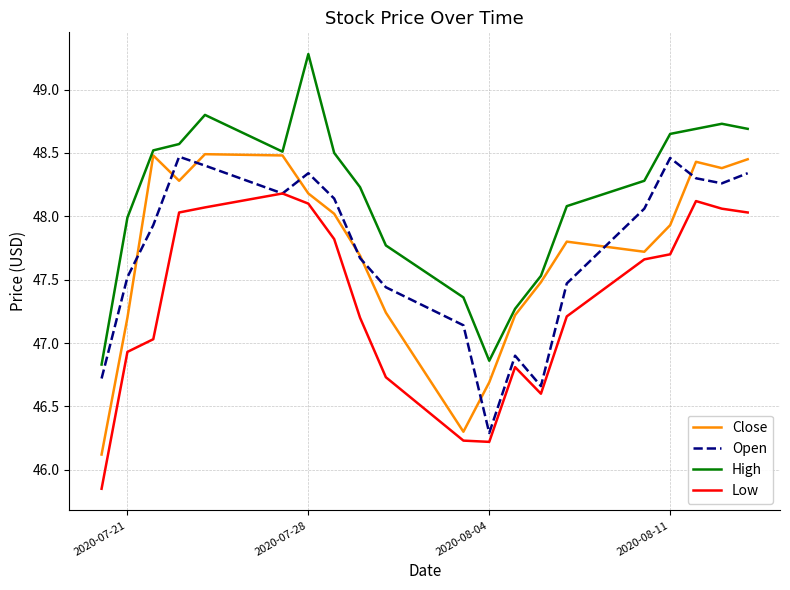

True or false: High and Open intersect in this chart.

False